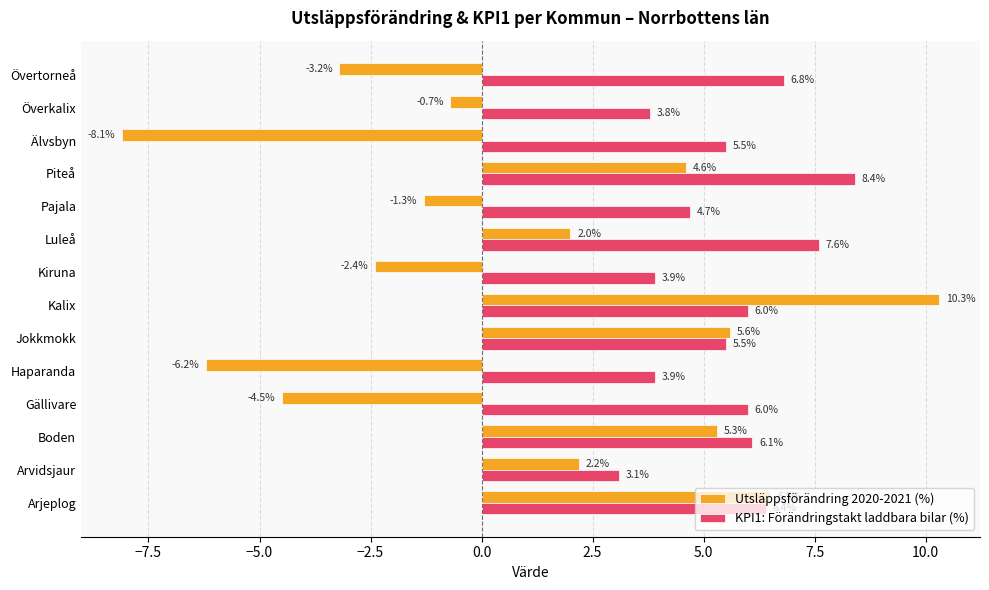

Which series changed the most between Kiruna and Pajala?

Utsläppsförändring 2020-2021 (%)